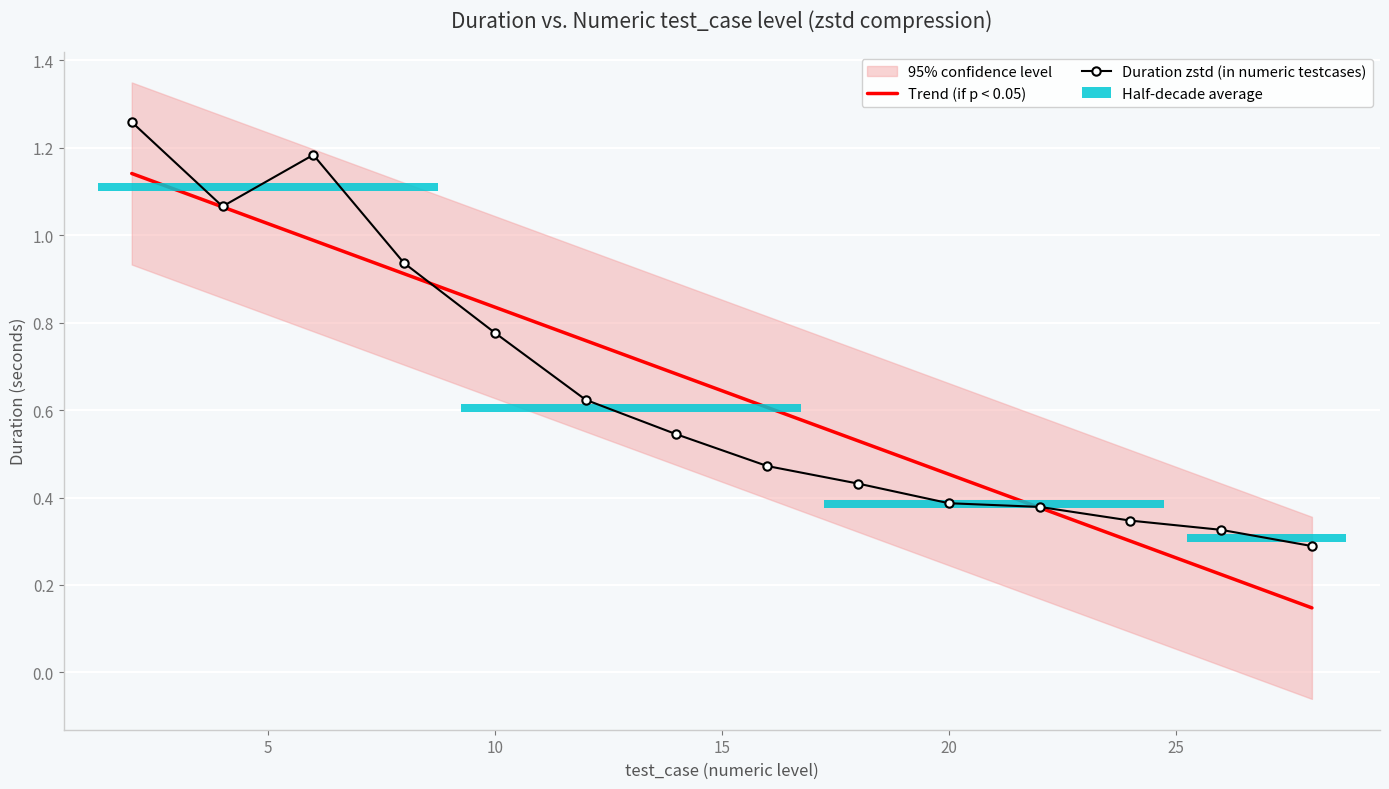

What is the sum of the duration_zstd values at 12 and 20?

1.0